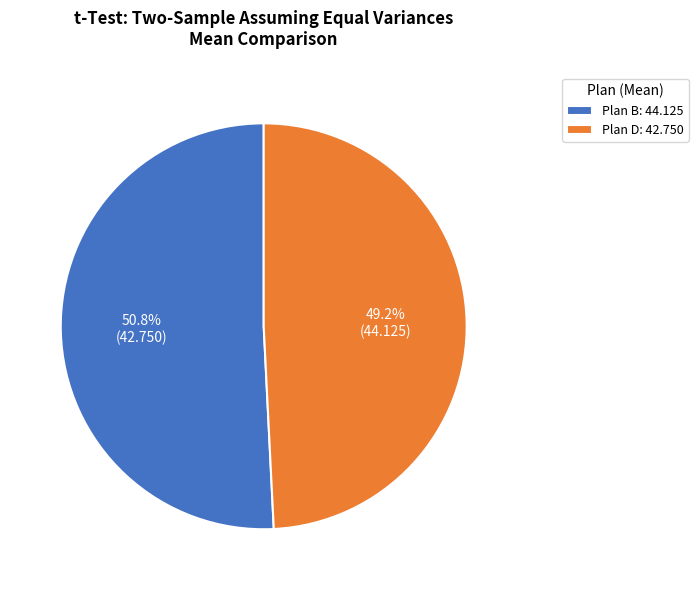

To the nearest percent, what is the combined percentage of Plan B and Plan D?

100%